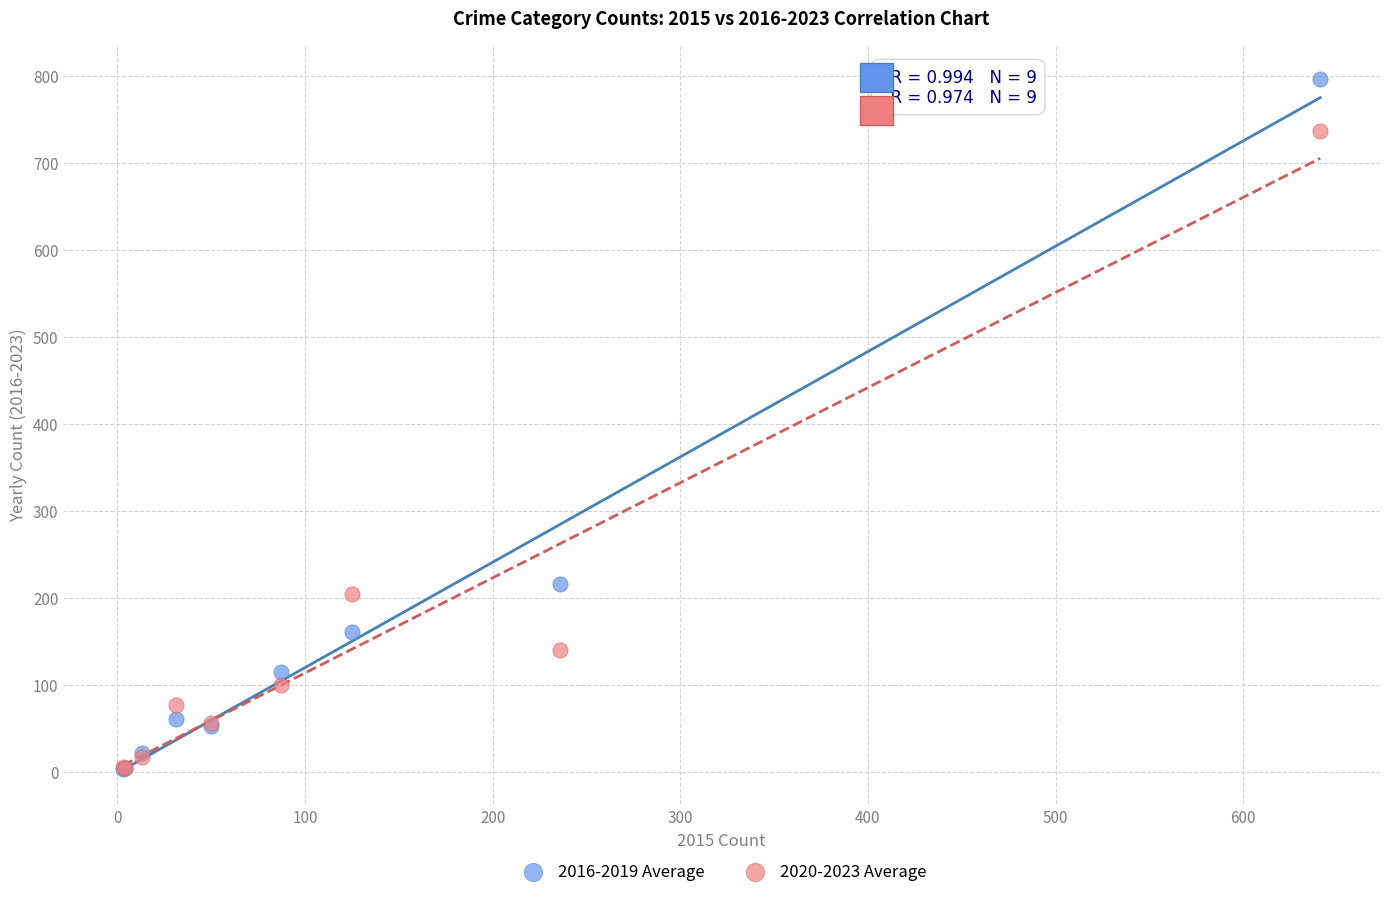

Across all series, what Y value is closest to 399?

216.0